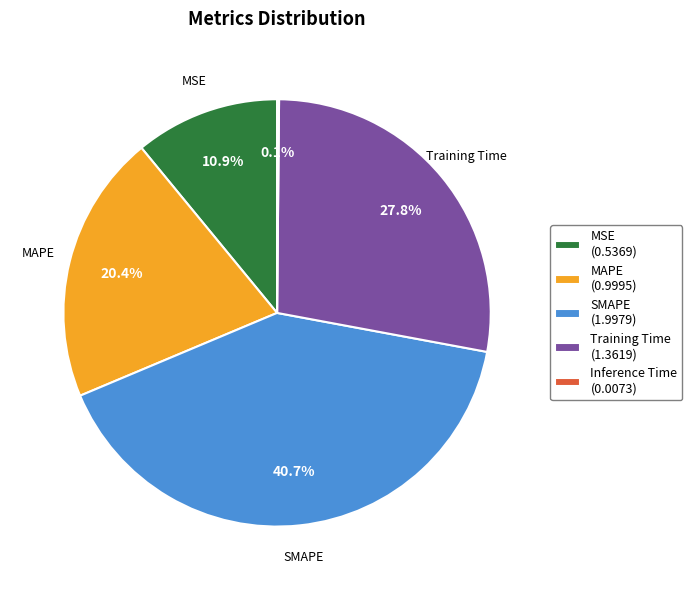

Do MSE (0.5369) and MAPE (0.9995) together represent more than half of the pie?

No